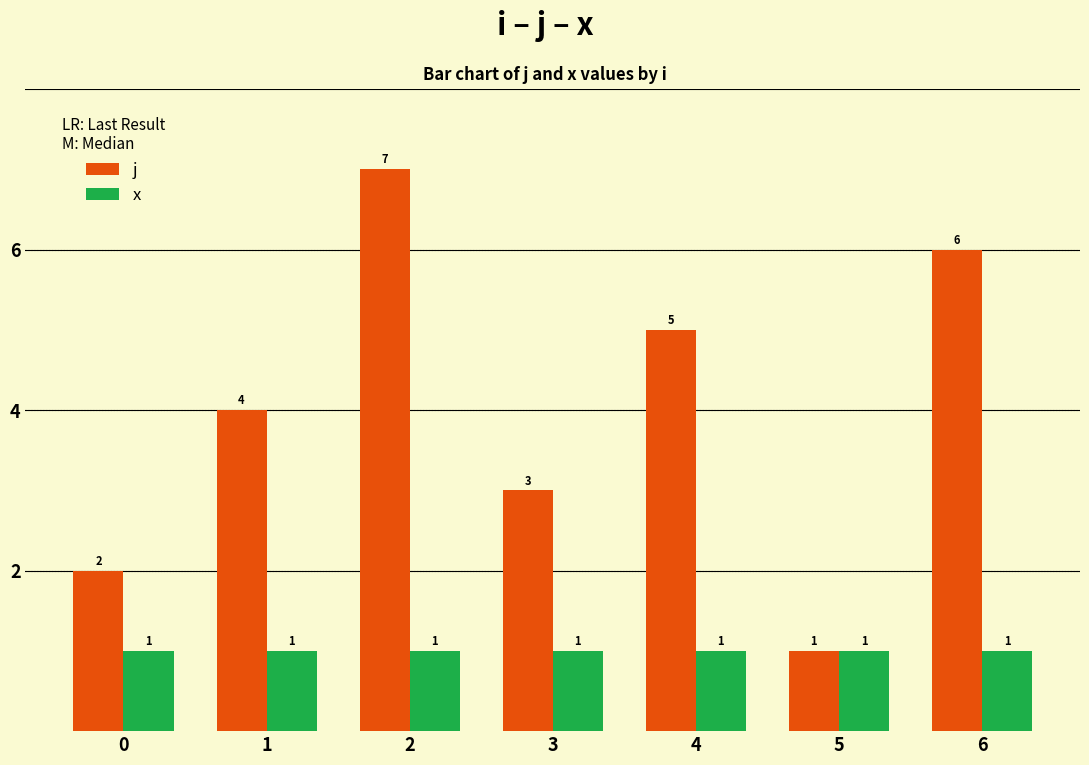

What is the value of the x bar at the 3rd from the left?

1